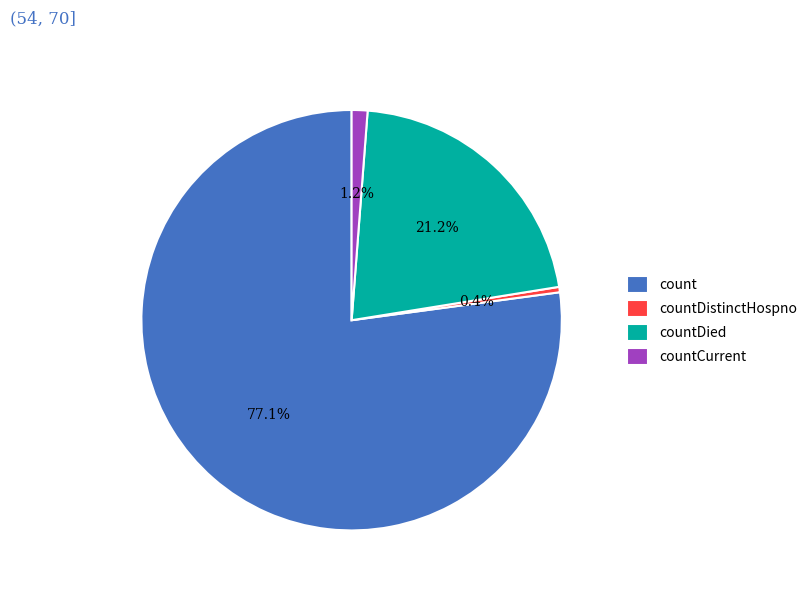

Approximately how many times larger is the value at countCurrent compared to countDied?

0.1